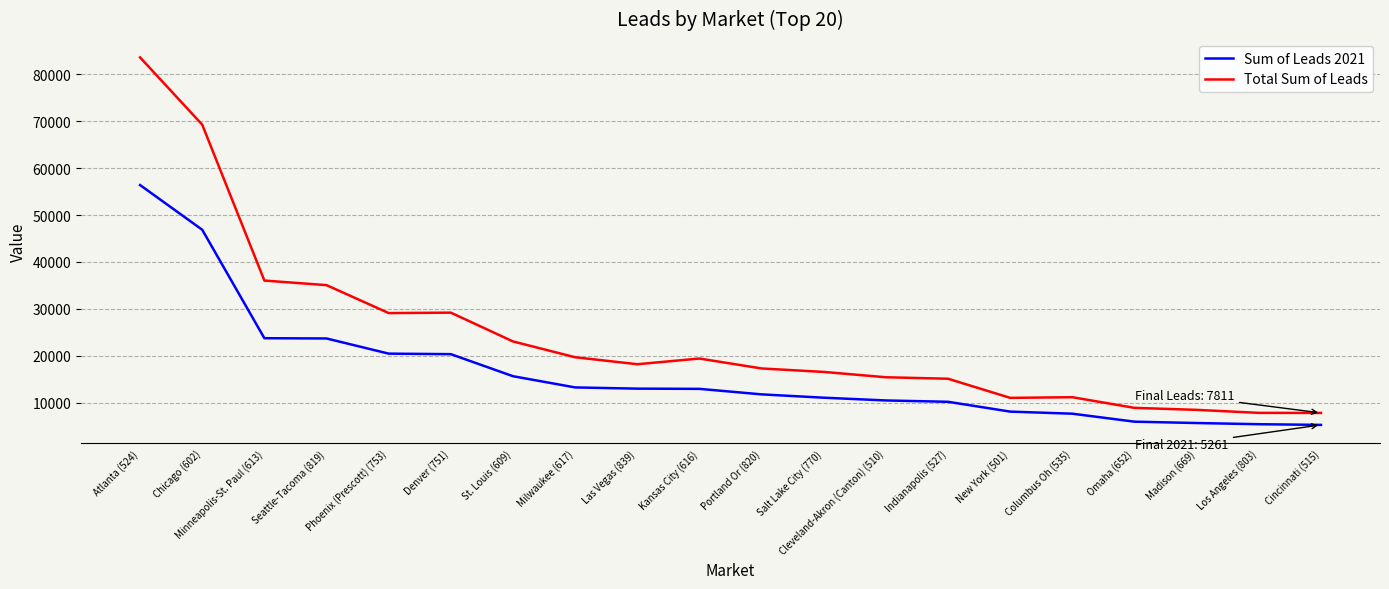

Rank the series by their maximum value, from highest to lowest.

Total Sum of Leads, Sum of Leads 2021